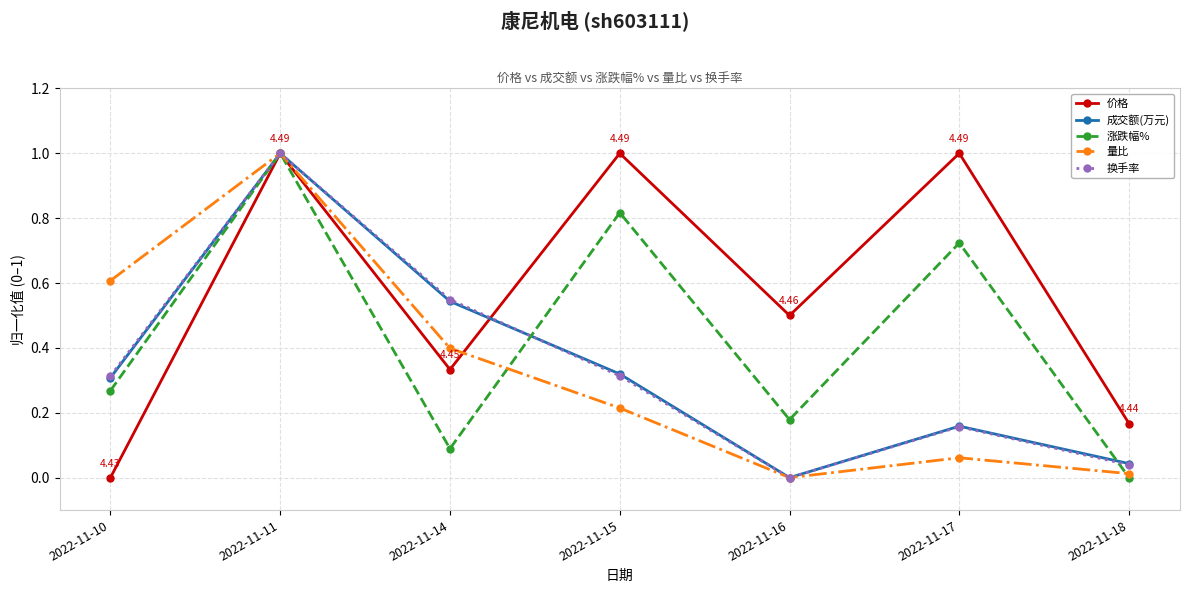

Which series ends up on top after the final intersection of 成交额(万元) and 换手率?

成交额(万元)